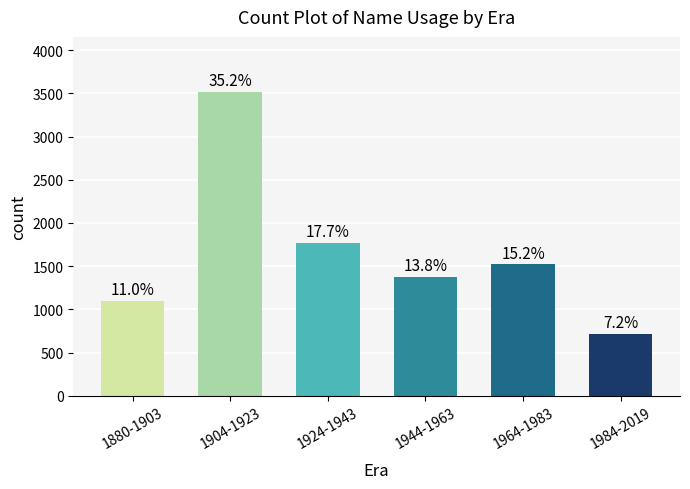

Are the bars horizontal?

No